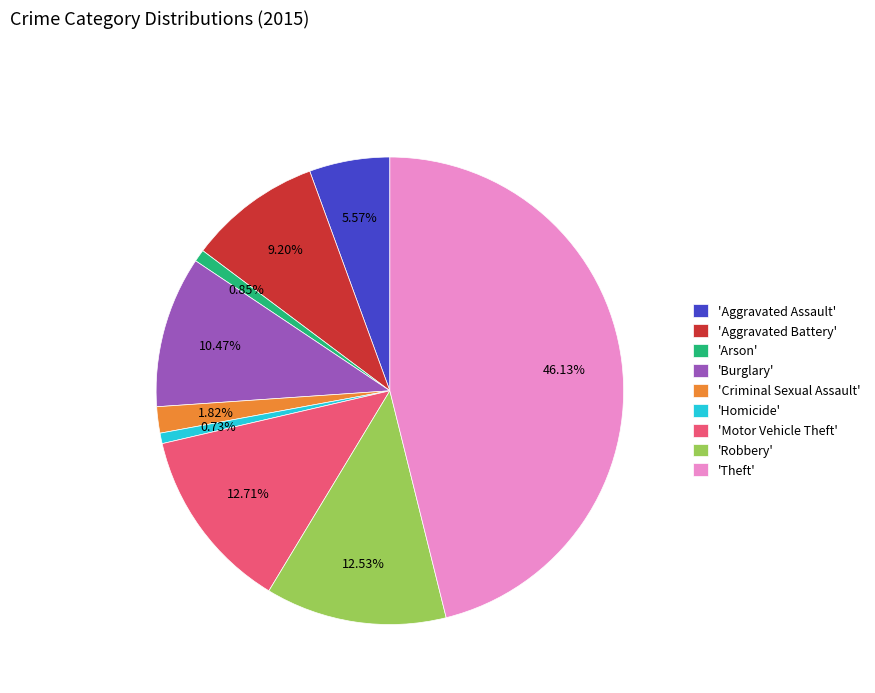

Does any single category account for the majority?

No